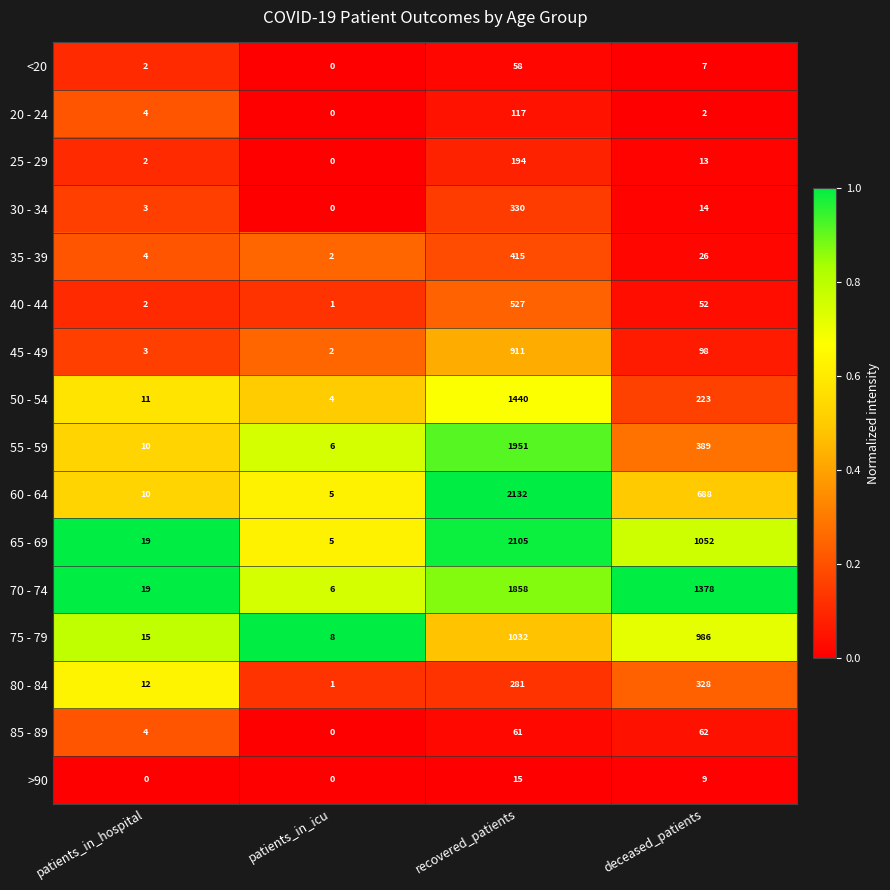

What is the difference between the 75 - 79 values at deceased_patients and recovered_patients?

46